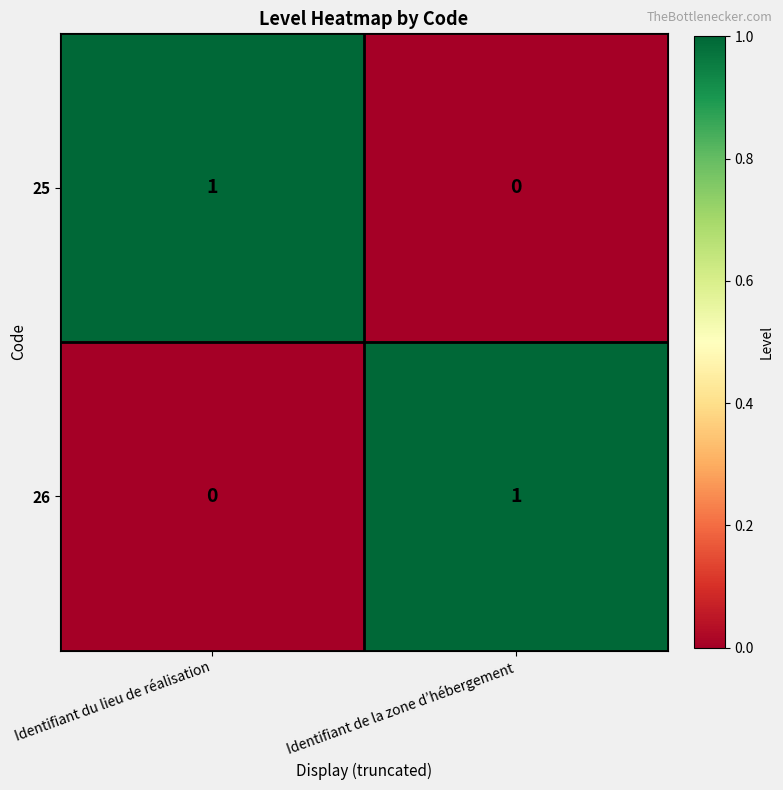

How many values in 26 are above zero?

1